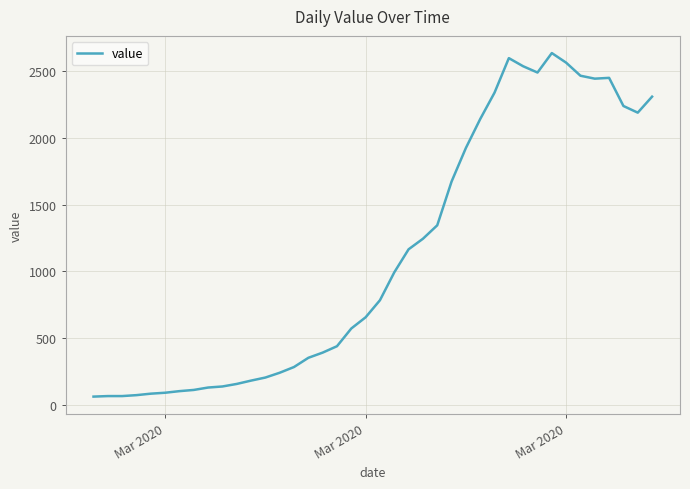

What is the smallest value displayed?

61